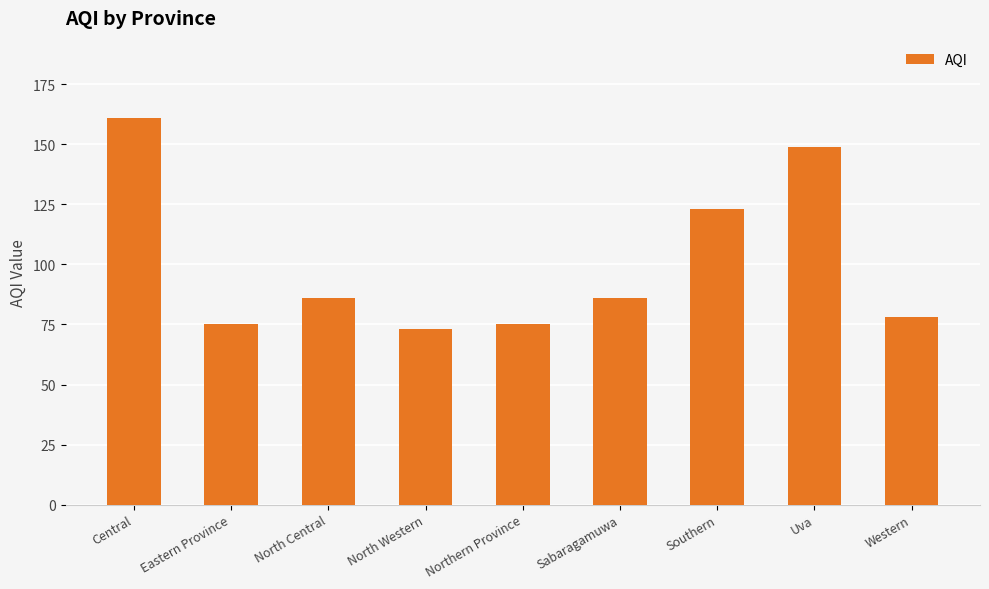

Which label corresponds to the largest value in the chart?

Central